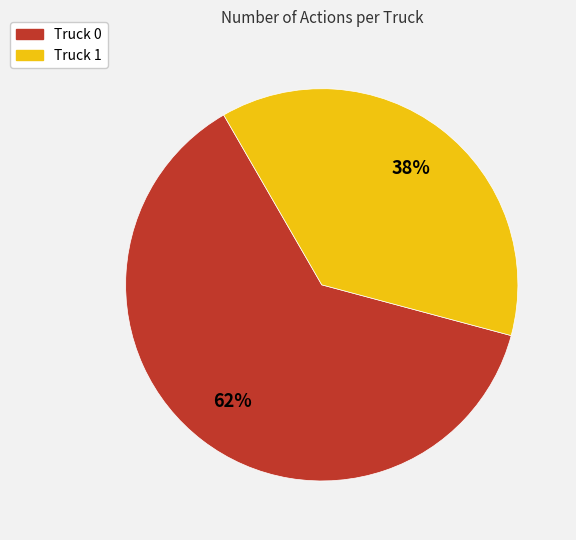

Which category accounts for the majority?

Truck 0